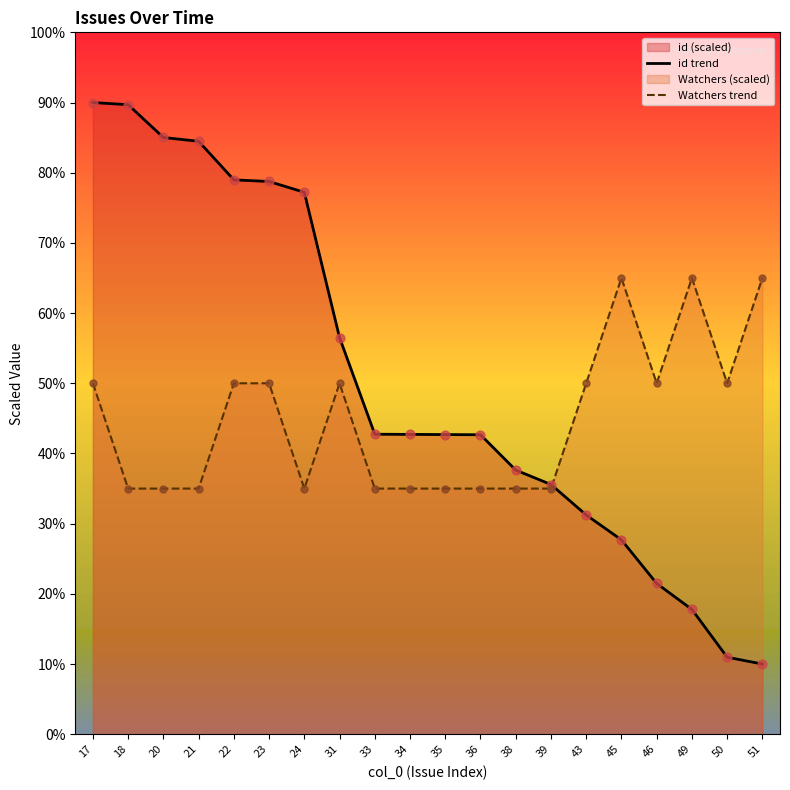

Is the value of id trend at 34 greater than the value of Watchers trend at 20?

Yes